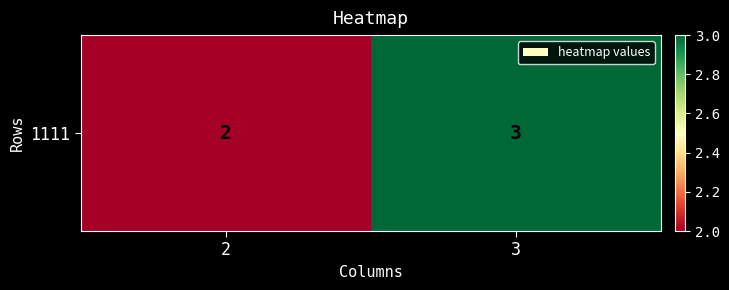

What is the difference between the maximum and minimum values?

1